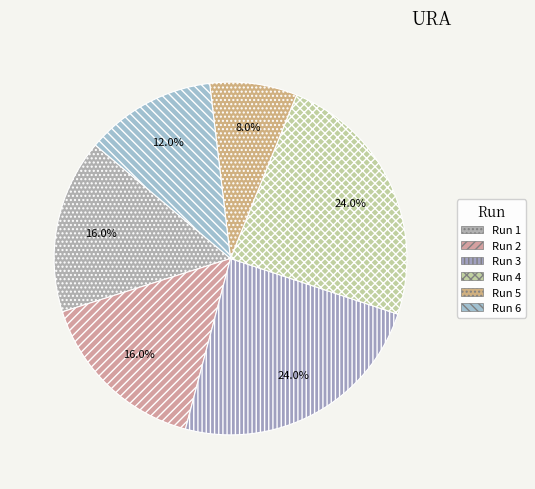

To the nearest percent, what is the combined percentage of Run 4 and Run 3?

48%